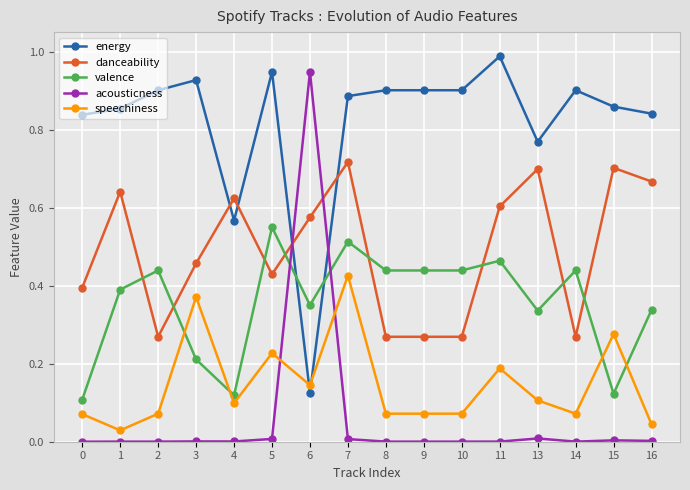

How many times do danceability and valence cross each other?

8